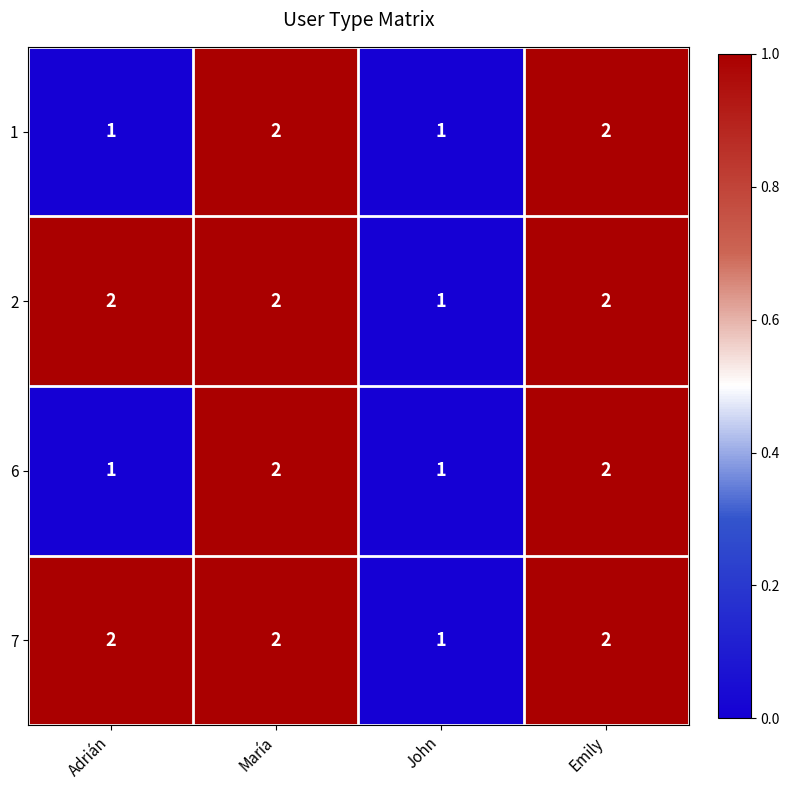

The 6 series shows 2 at María. True or false?

True